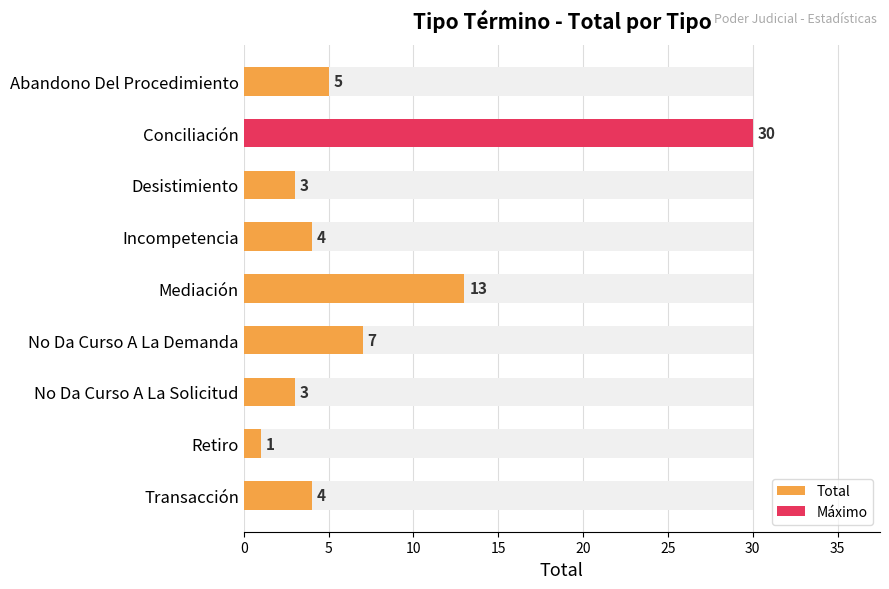

What is the difference between the second highest and minimum values?

12